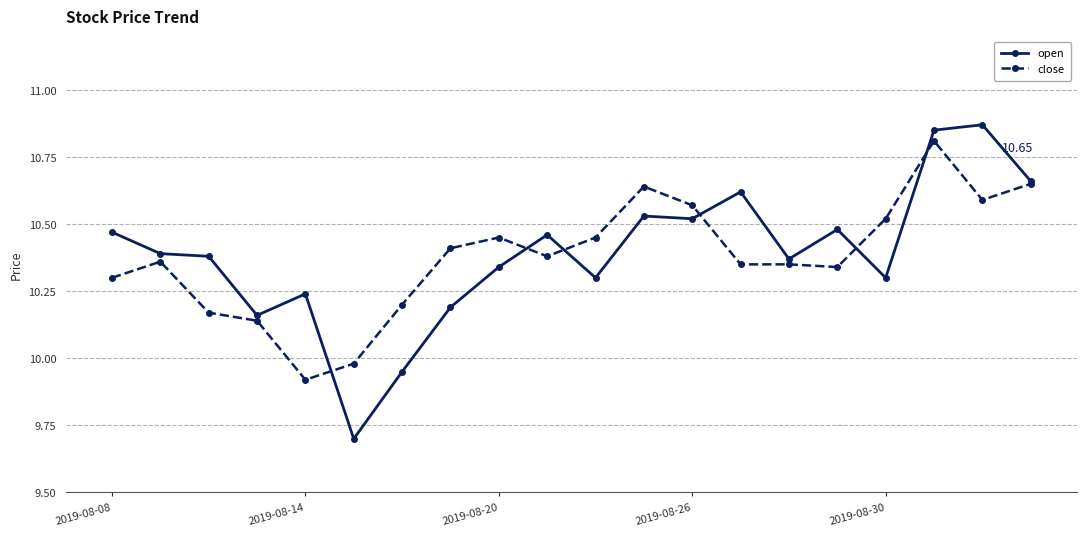

At how many categories does at least one series exceed 10?

19